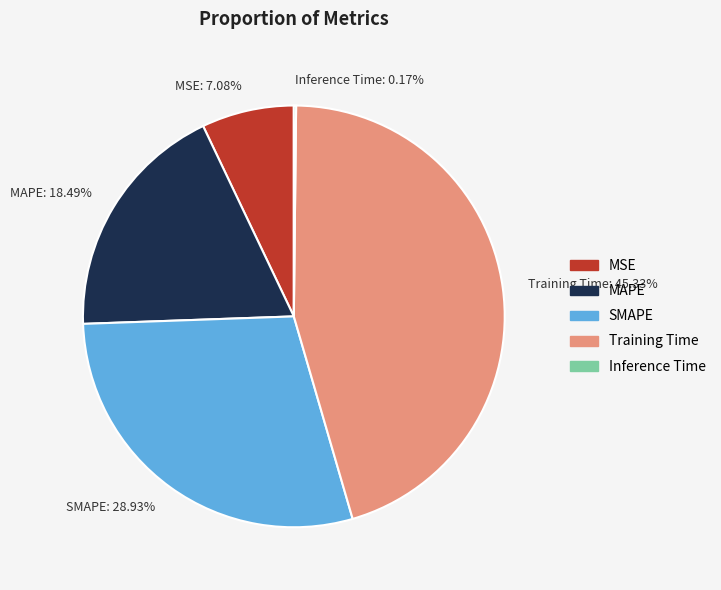

What percentage is the Training Time slice, to the nearest percent?

45%